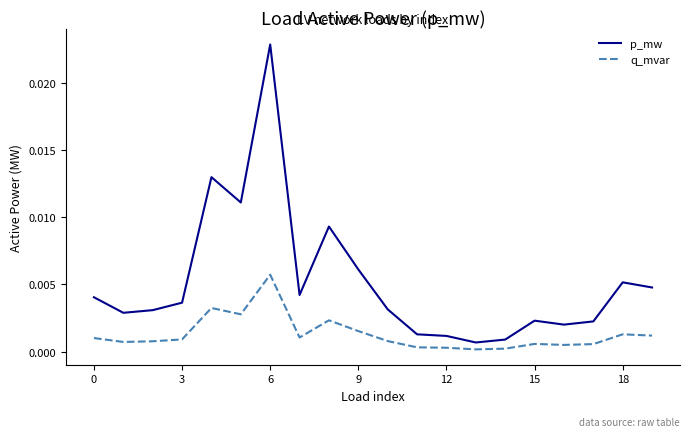

Rank the series by their maximum value, from highest to lowest.

p_mw, q_mvar